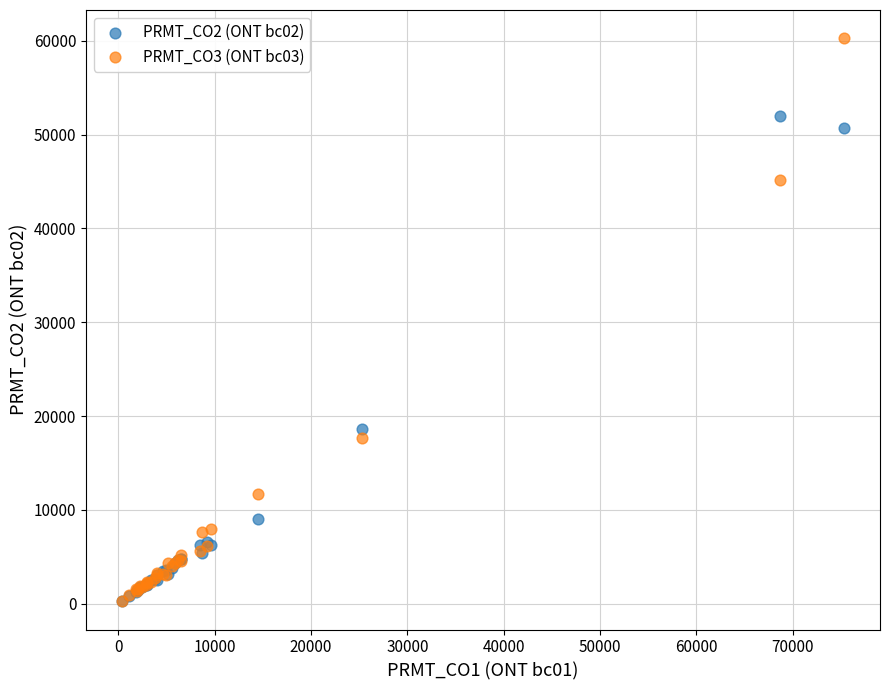

Which series has the widest spread of Y values?

PRMT_CO3 (ONT bc03)